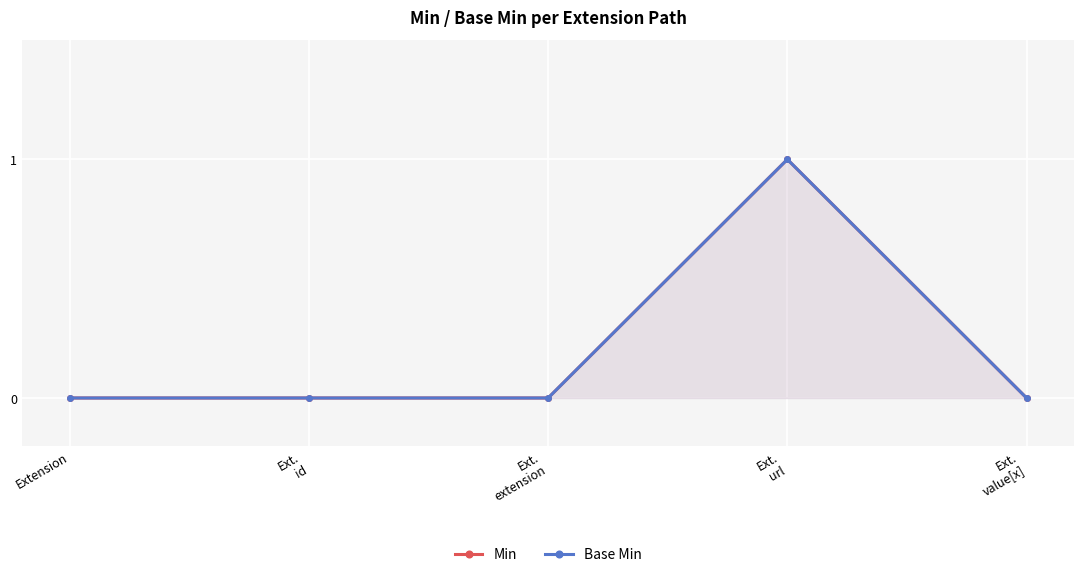

Reading right to left, what are all the values shown in this chart?

Min: Ext.
value[x]=0	Ext.
url=1	Ext.
extension=0	Ext.
id=0	Extension=0
Base Min: Ext.
value[x]=0	Ext.
url=1	Ext.
extension=0	Ext.
id=0	Extension=0